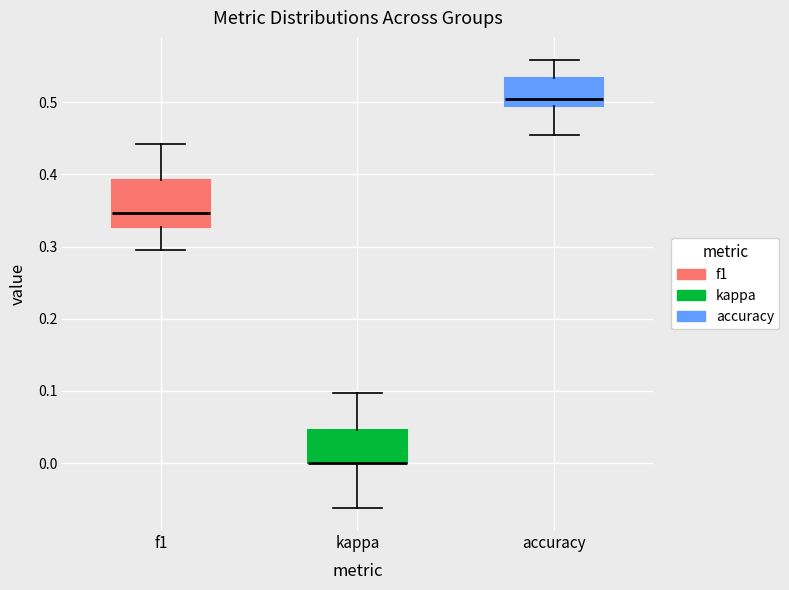

Reading left to right, transcribe this box plot: for each box, give where its median line is, the range the box spans, and where its two whiskers end, as read against the y-axis. The values are not printed on the chart, so give them approximately, as read against the axis.

f1: median 0.35, box 0.33 to 0.39, whiskers 0.30 to 0.44
kappa: median 0.00 (drawn on the box's lower edge), box 0.00 to 0.05, whiskers -0.06 to 0.10
accuracy: median 0.50, box 0.49 to 0.53, whiskers 0.45 to 0.56